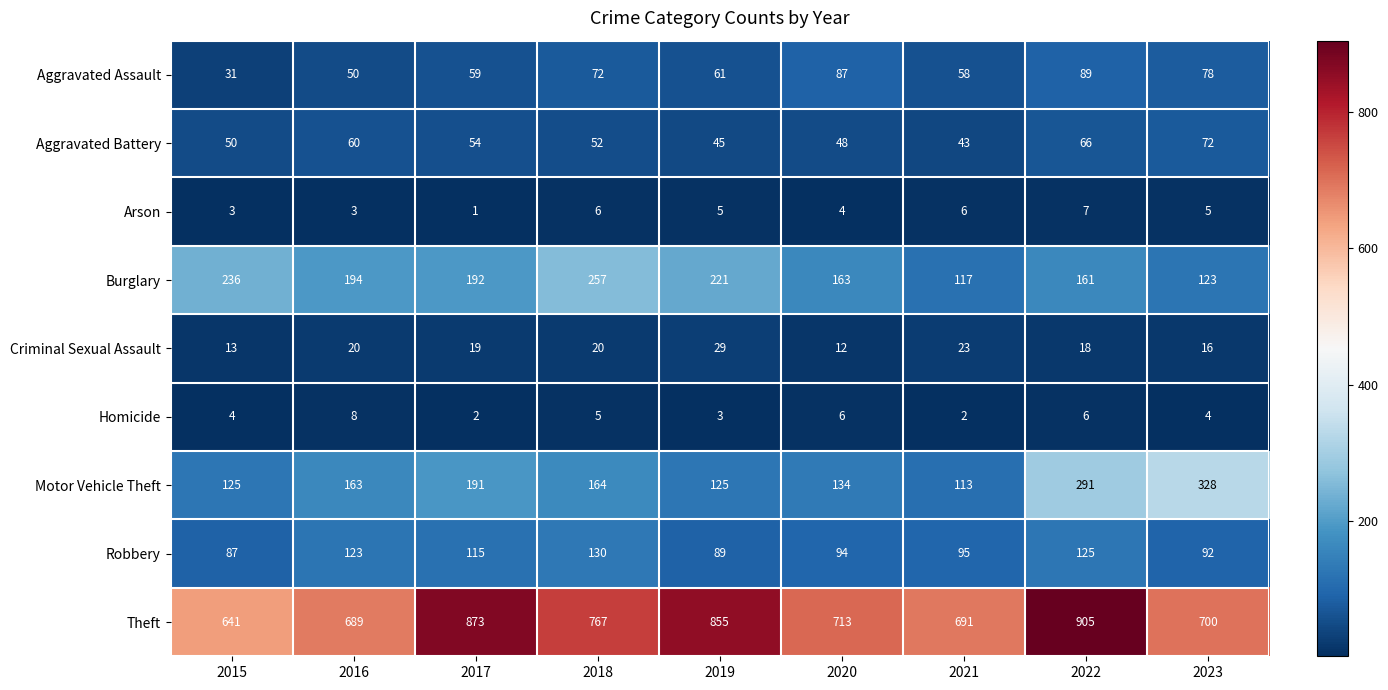

Is the value of Criminal Sexual Assault at 2017 greater than the value of Arson at 2018?

Yes